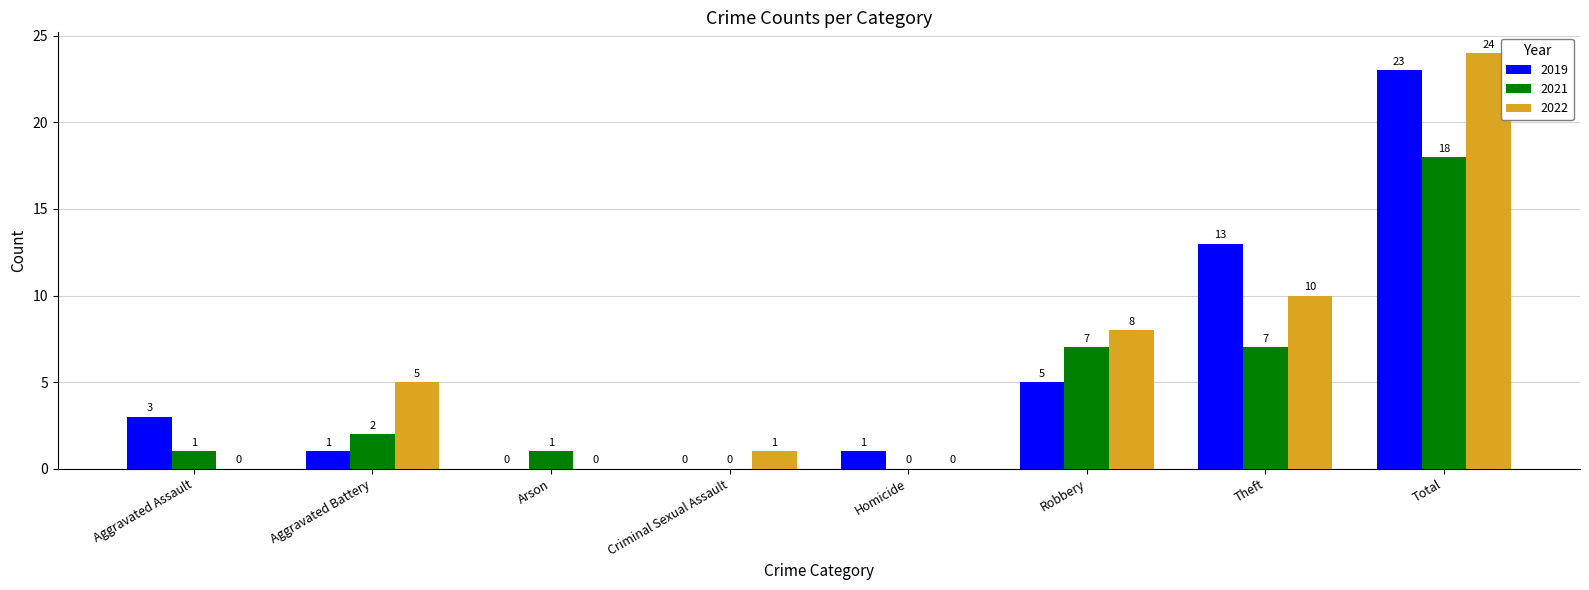

True or false: 2021 has a value of 0 at Arson.

False